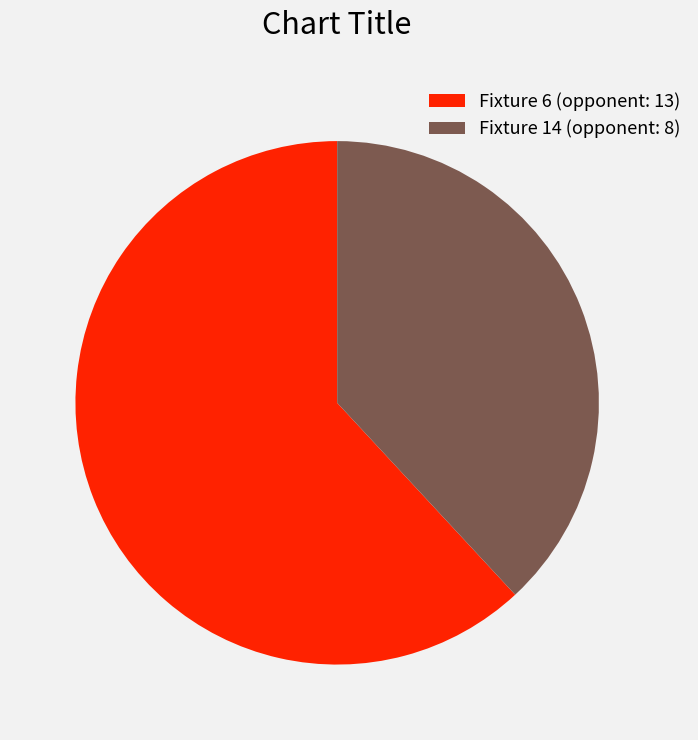

The Fixture 14 (opponent: 8) slice represents 25% of the pie. True or false?

False